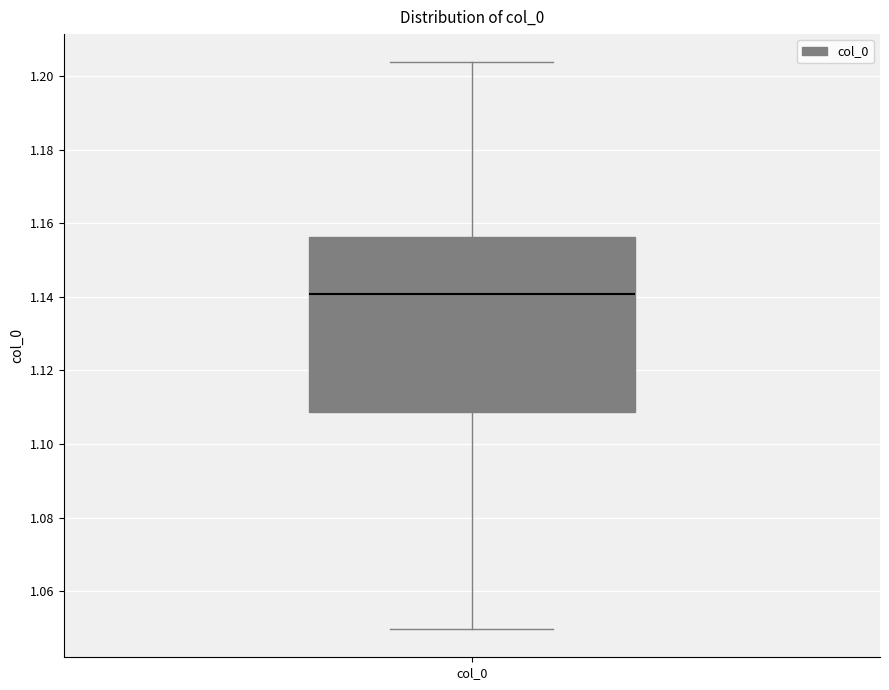

Read this box plot against the y-axis: the position of the median line, the range covered by the box, and the ends of both whiskers. The values are not printed on the chart, so give them approximately, as read against the axis.

median 1.140, box 1.108 to 1.156, whiskers 1.050 to 1.204